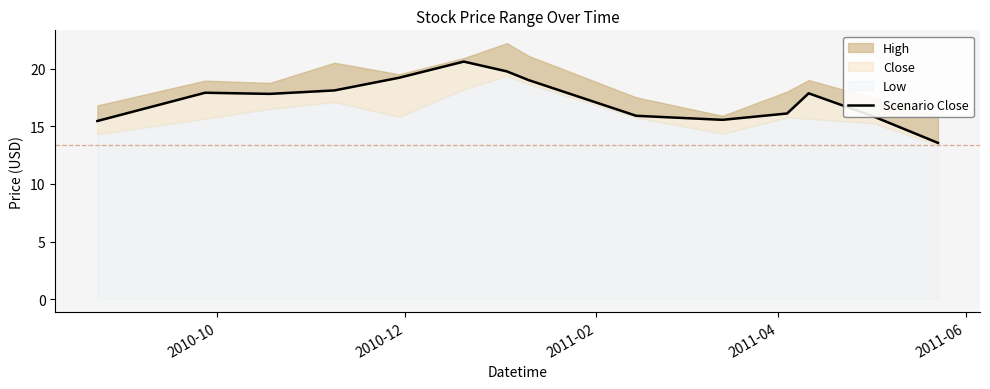

True or false: the data shows 24.0 at 2010-10.

False